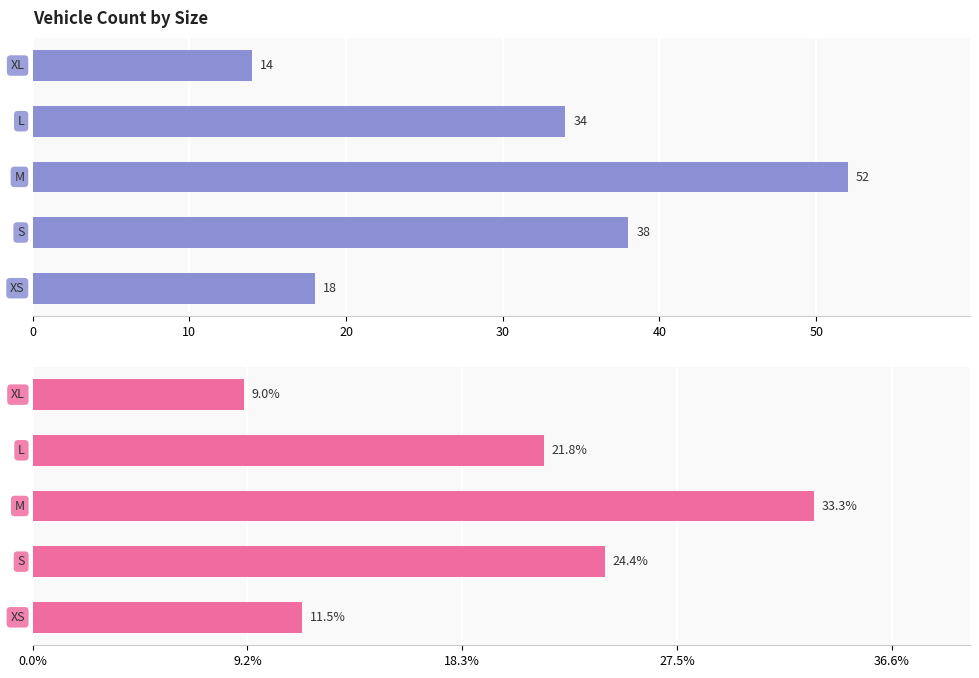

What is the difference between the maximum and minimum values in the Count series?

38.0